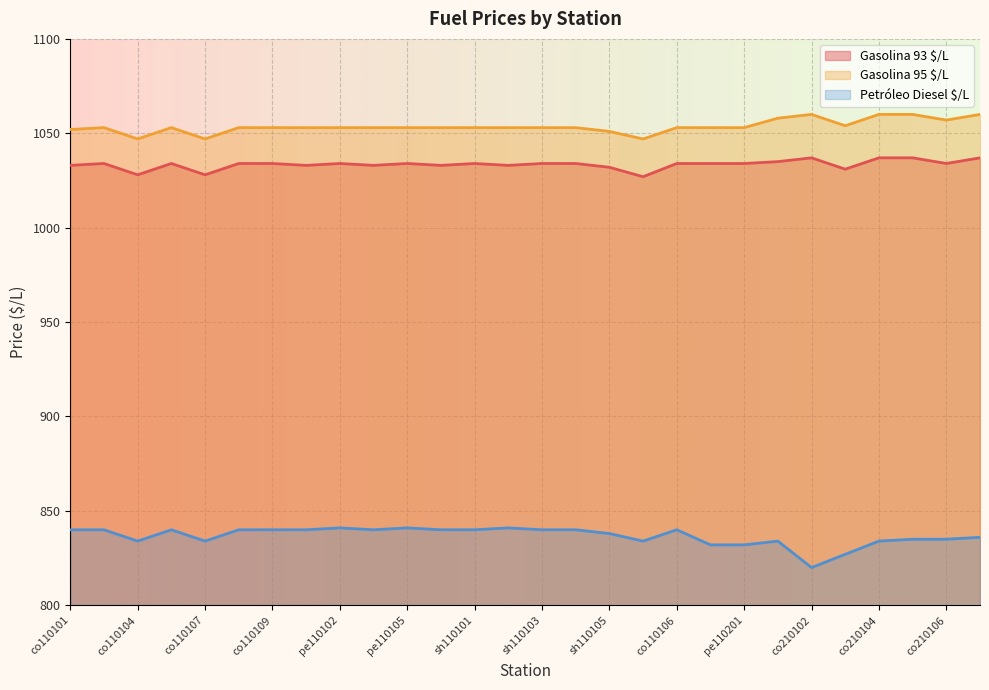

Which label corresponds to the smallest value in the chart?

co210102